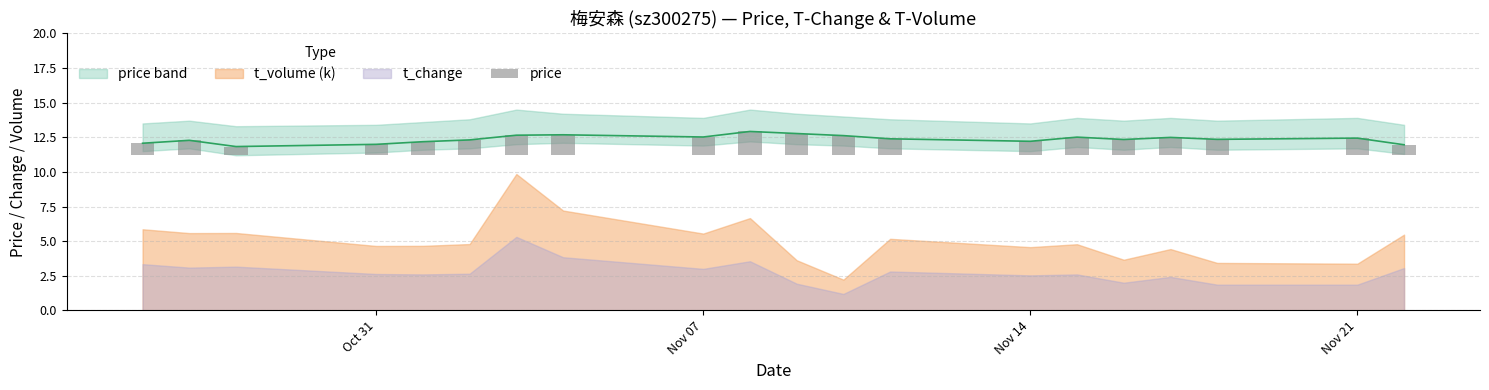

At how many categories does at least one series exceed 4?

20